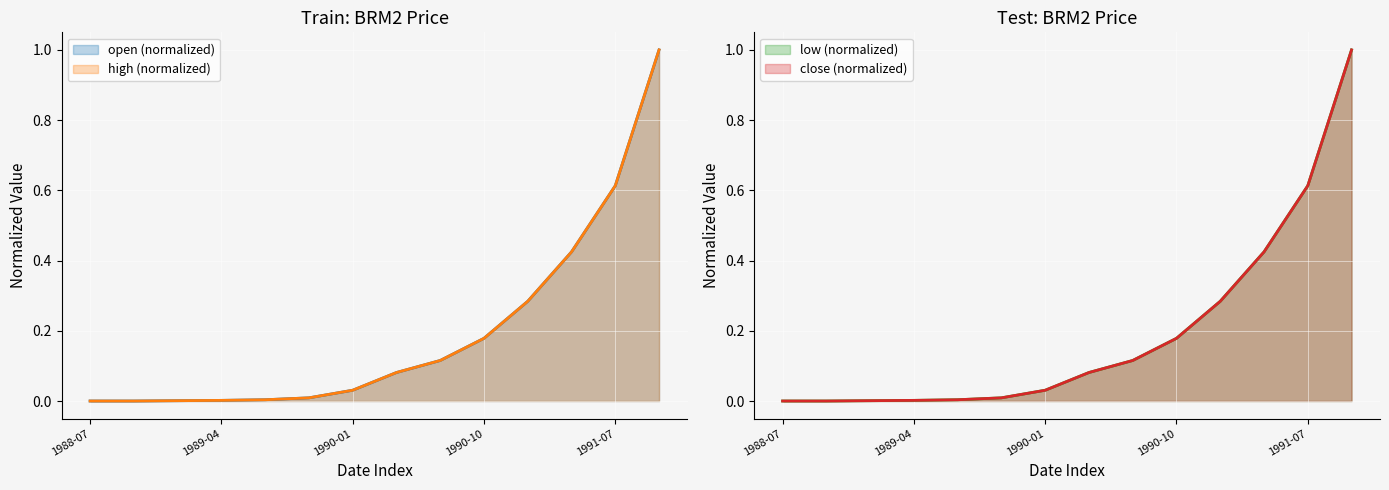

What are all the series names shown in the legend?

open, high, low, close